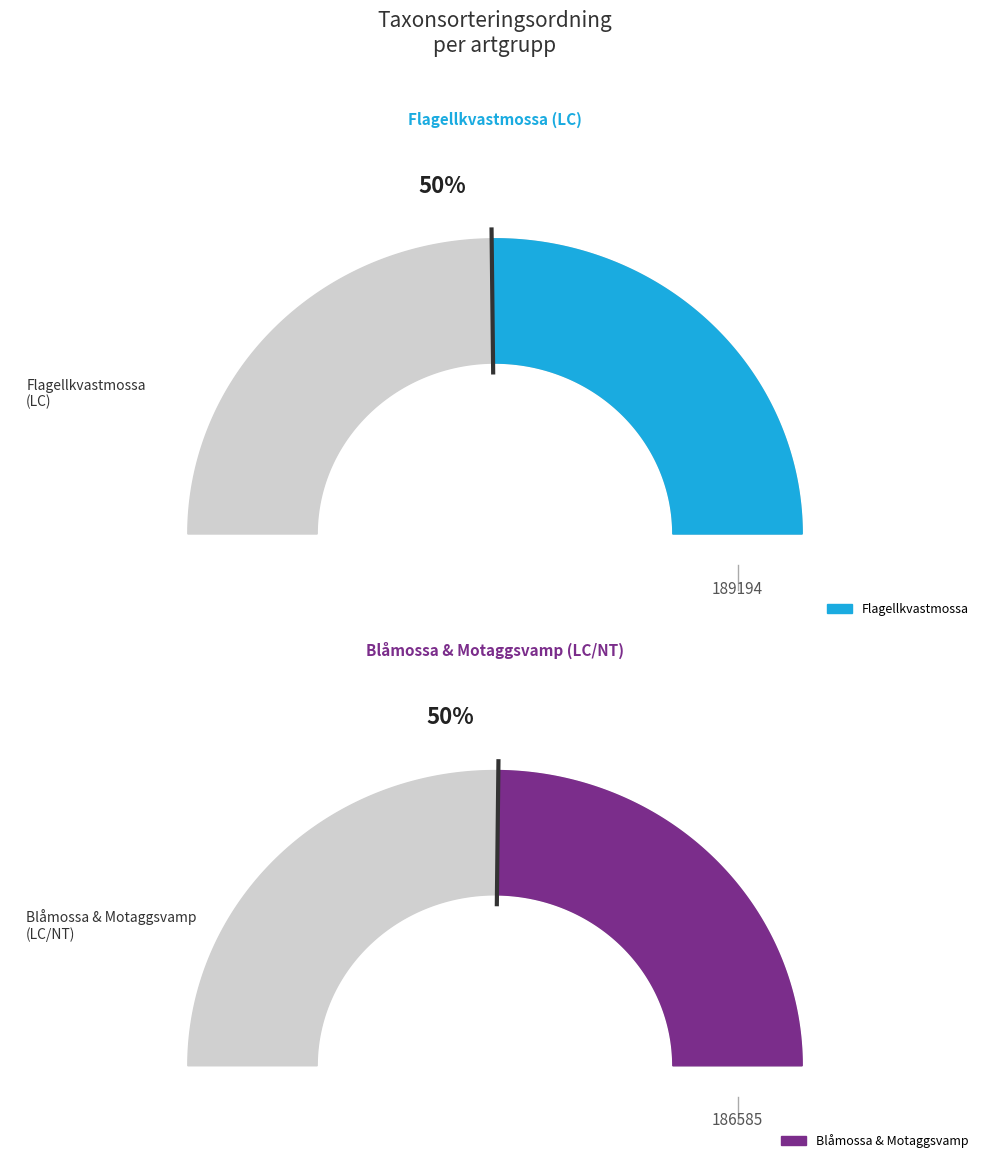

Does any single category account for the majority?

No